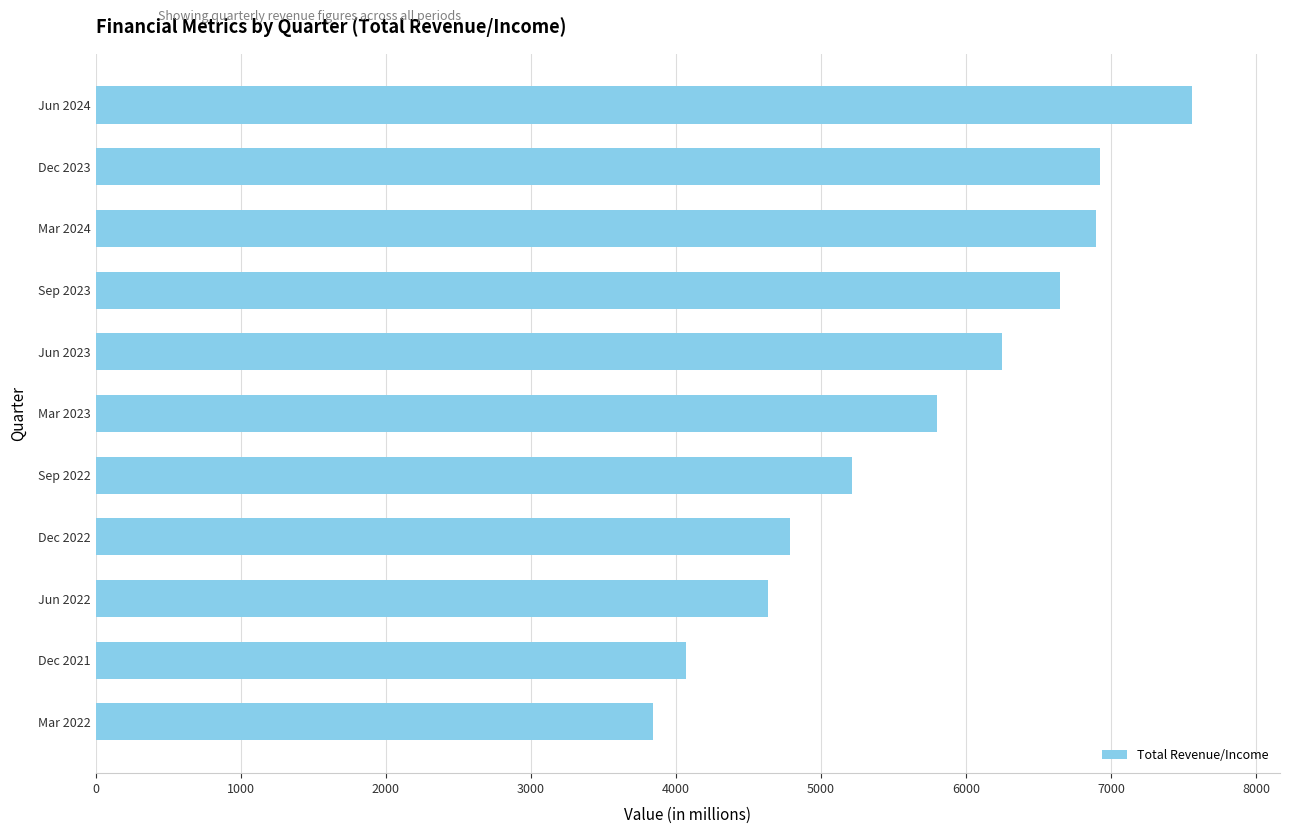

Between Dec 2021 and Mar 2022, which is larger?

Dec 2021